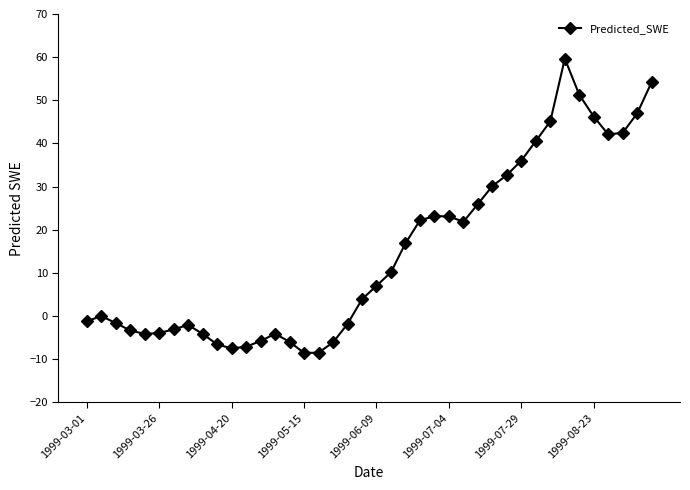

What is the difference between the maximum and minimum values?

68.2